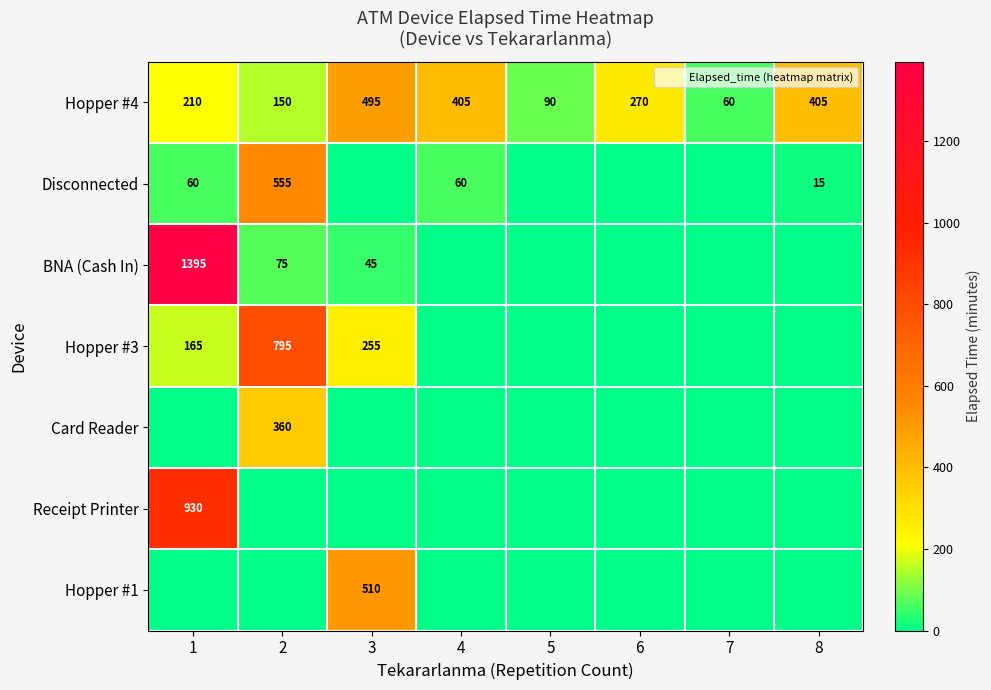

Rank the series by their maximum value, from lowest to highest.

Card Reader, Hopper #4, Hopper #1, Disconnected, Hopper #3, Receipt Printer, BNA (Cash In)